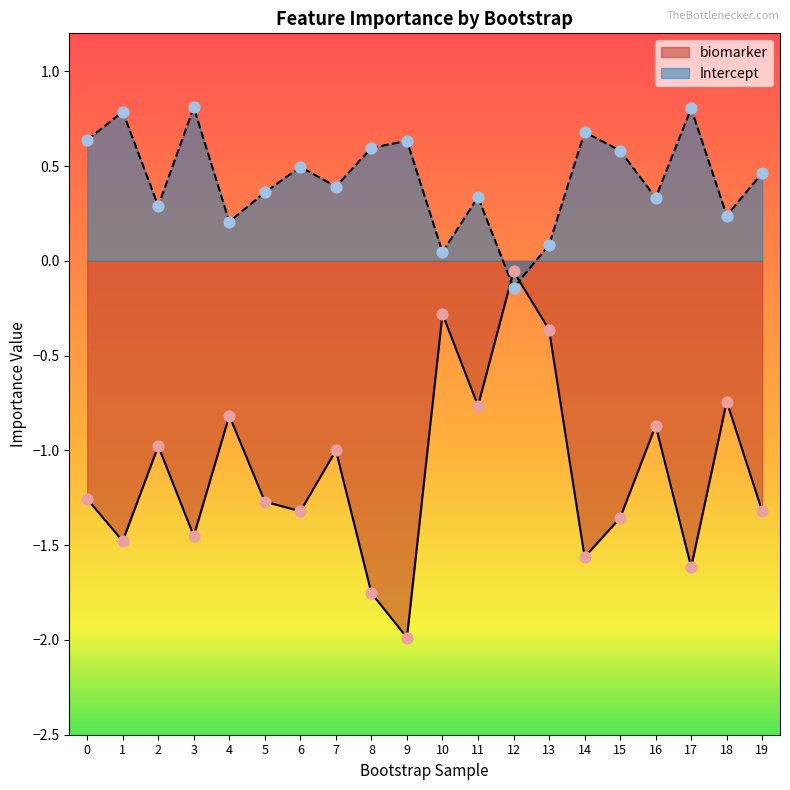

Which series has the largest Y range (max minus min)?

biomarker